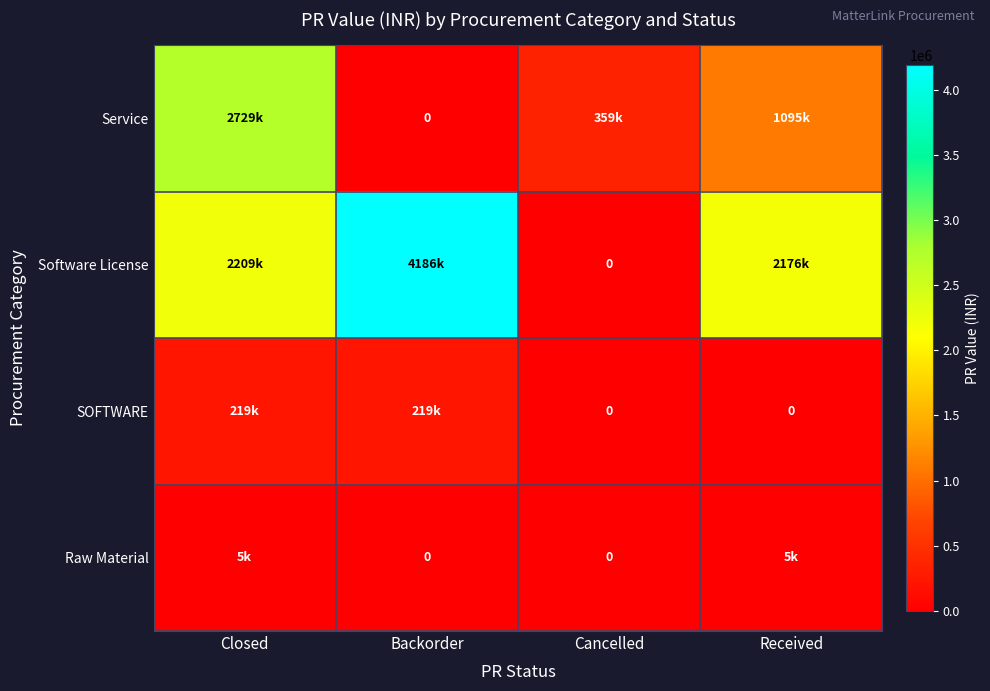

Which category has the highest value in the SOFTWARE series?

Closed